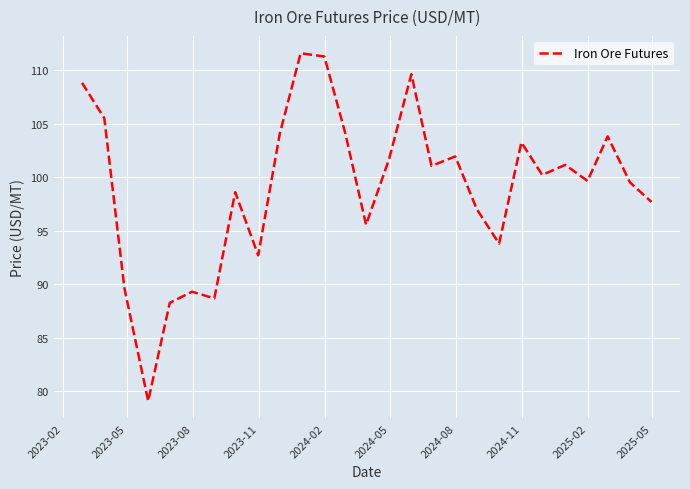

What is the minimum value shown in the chart?

79.1